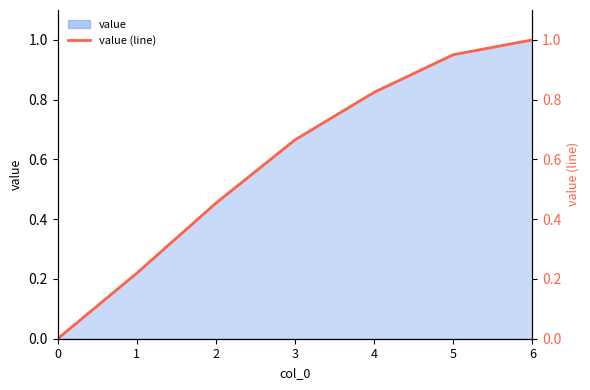

What is the greatest value displayed?

1.0